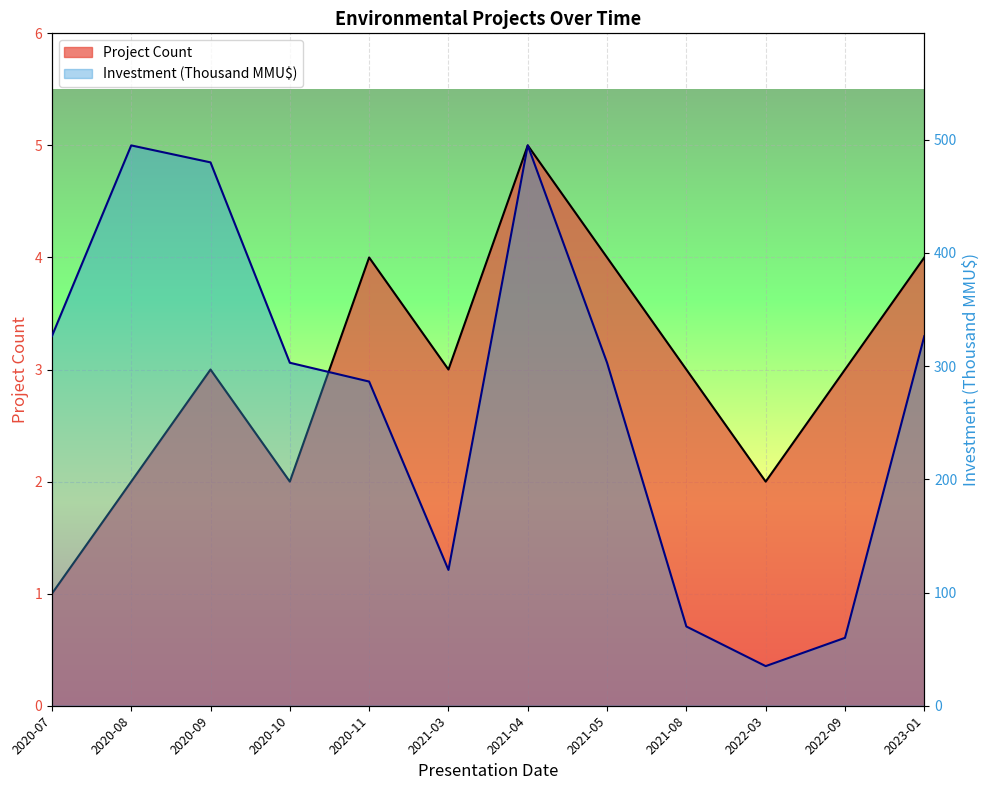

Is the value of Total Investment (MMU$) at 2021-05 greater than the value of Project Count at 2022-03?

Yes